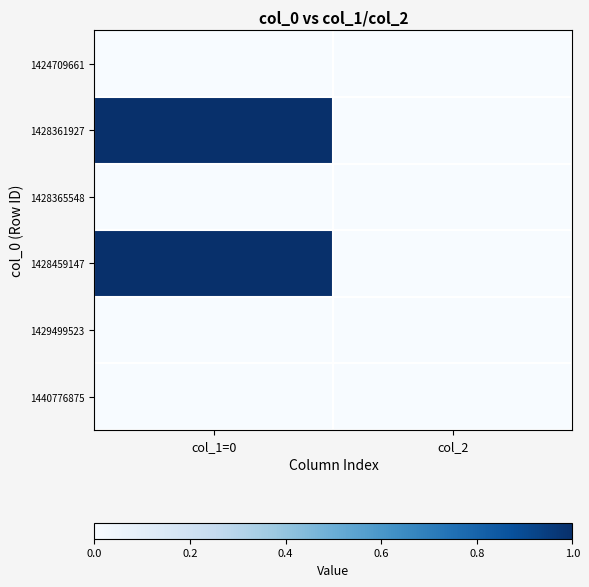

Which series has the largest total across all categories?

1428361927